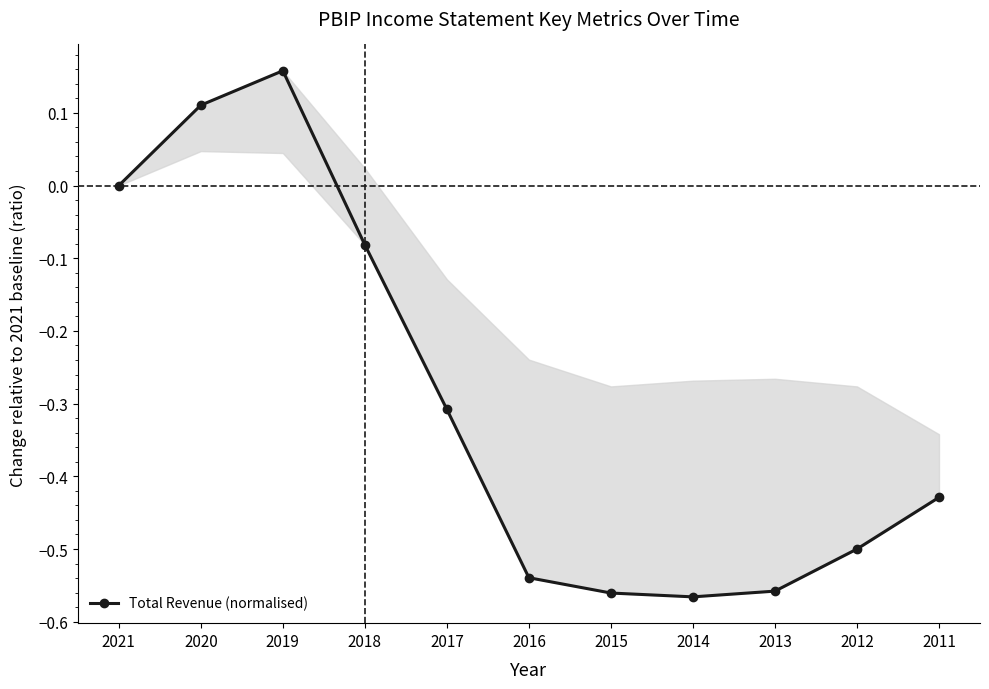

How many lines are shown in the chart?

1